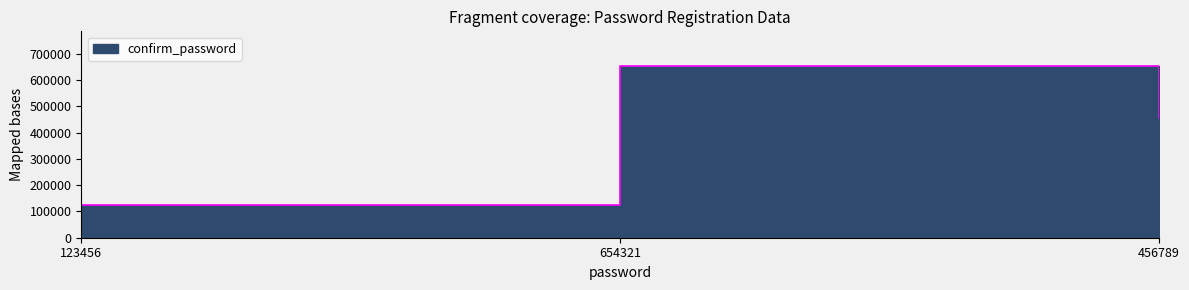

What is the ratio of the value at 123456 to the value at 456789?

0.3